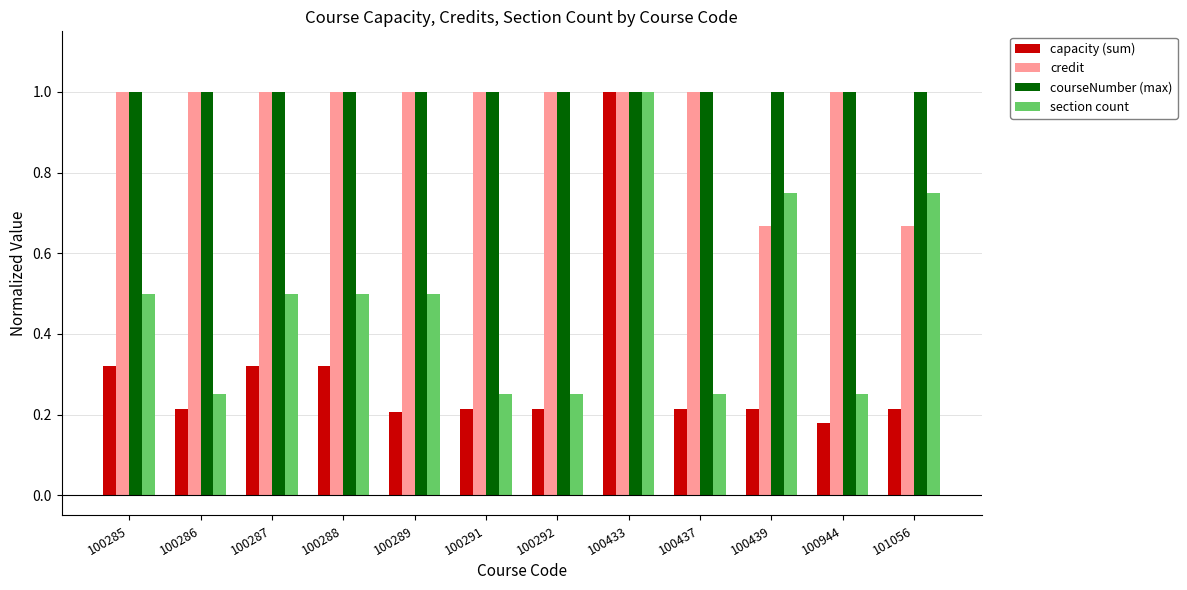

The value of section count at 100289 is 0.7. True or false?

False